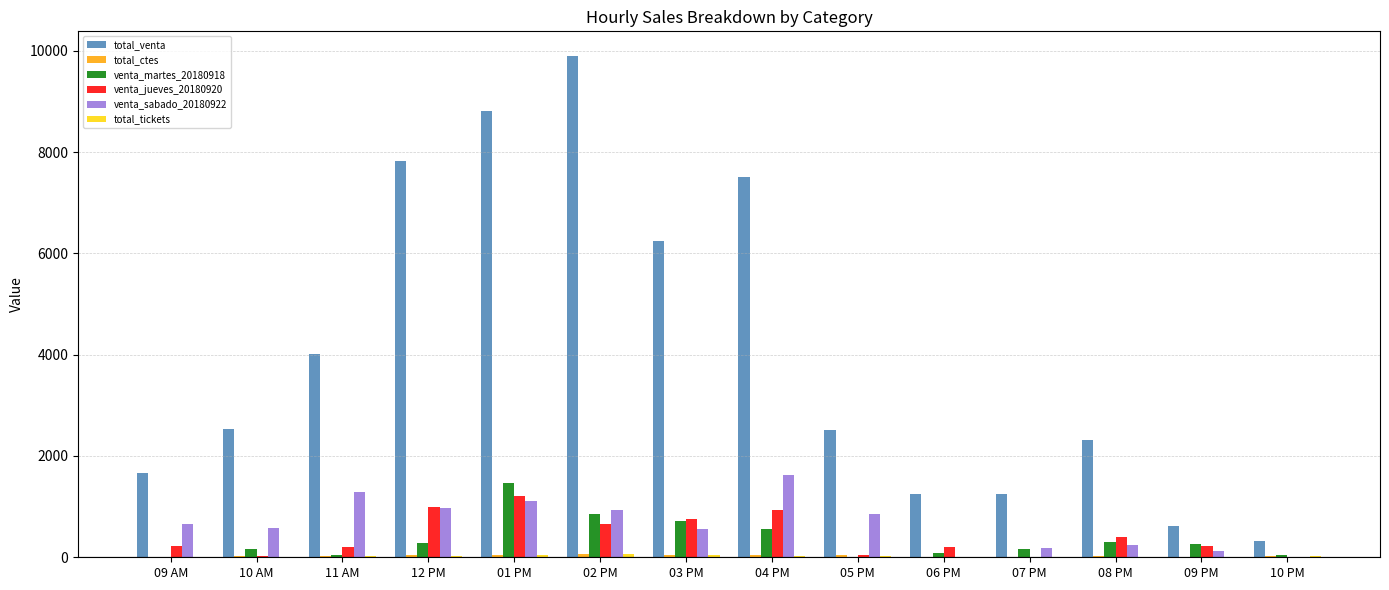

The value of total_venta at 03 PM is 6237. True or false?

True